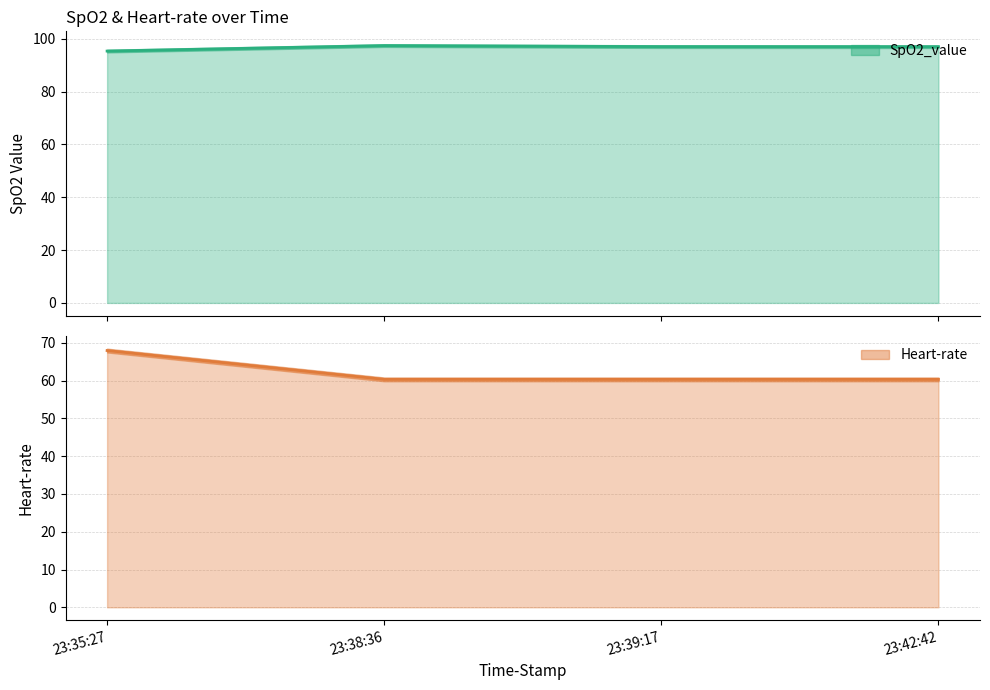

Rank the categories by SpO2_value value from highest to lowest.

23:38:36, 23:39:17, 23:42:42, 23:35:27